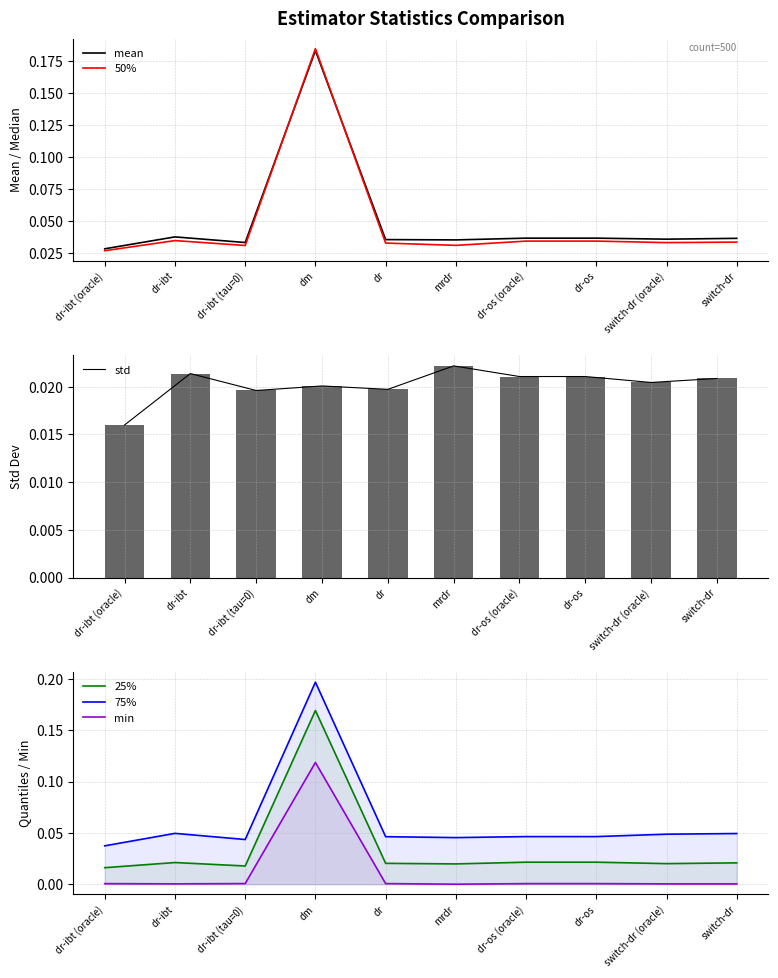

Which series has the largest total across all categories?

75%